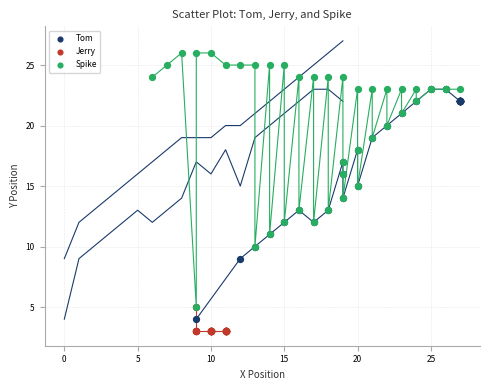

Which series has the largest Y range (max minus min)?

Spike